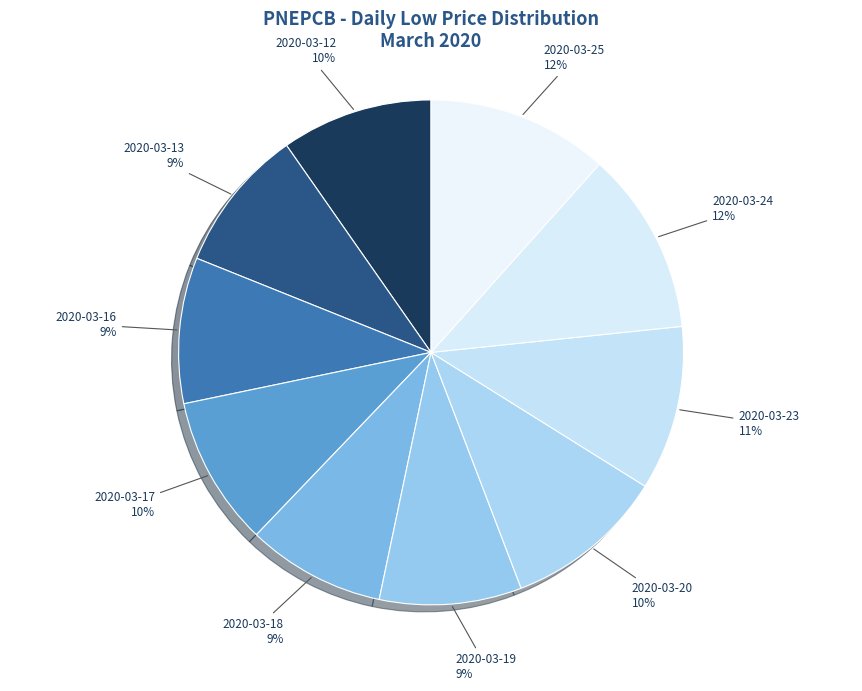

How many slices are in this pie chart?

10